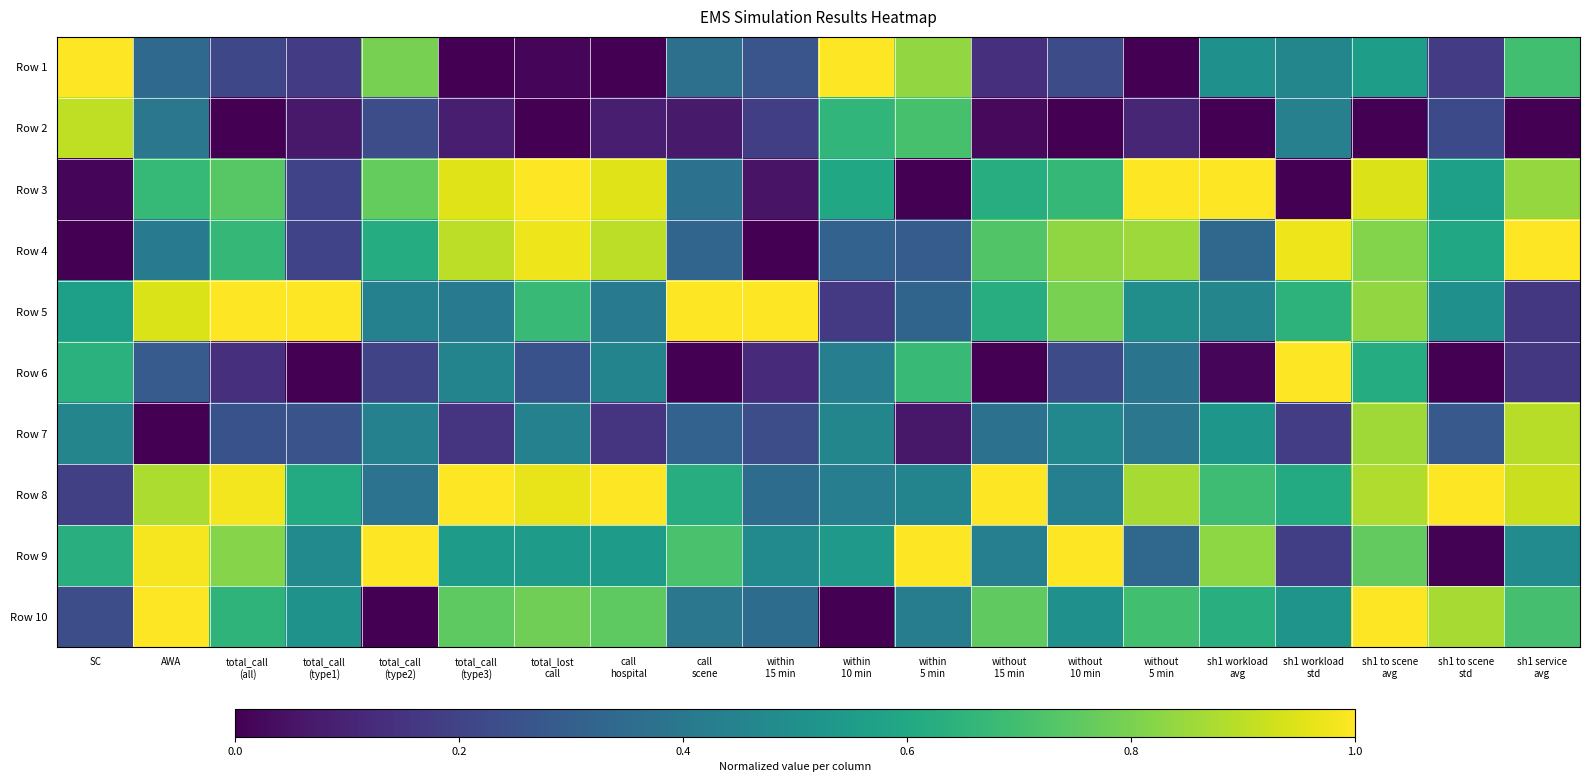

Reading right to left, extract all data points from this chart.

Row 1: sh1 service
avg=0.7	sh1 to scene
std=0.2	sh1 to scene
avg=0.6	sh1 workload
std=0.5	sh1 workload
avg=0.5	without
5 min=0.0	without
10 min=0.2	without
15 min=0.1	within
5 min=0.8	within
10 min=1.0	within
15 min=0.3	call
scene=0.4	call
hospital=0.0	total_lost
call=0.0	total_call
(type3)=0.0	total_call
(type2)=0.8	total_call
(type1)=0.2	total_call
(all)=0.2	AWA=0.3	SC=1.0
Row 2: sh1 service
avg=0.0	sh1 to scene
std=0.2	sh1 to scene
avg=0.0	sh1 workload
std=0.4	sh1 workload
avg=0.0	without
5 min=0.1	without
10 min=0.0	without
15 min=0.0	within
5 min=0.7	within
10 min=0.7	within
15 min=0.2	call
scene=0.1	call
hospital=0.1	total_lost
call=0.0	total_call
(type3)=0.1	total_call
(type2)=0.2	total_call
(type1)=0.1	total_call
(all)=0.0	AWA=0.4	SC=0.9
Row 3: sh1 service
avg=0.8	sh1 to scene
std=0.6	sh1 to scene
avg=0.9	sh1 workload
std=0.0	sh1 workload
avg=1.0	without
5 min=1.0	without
10 min=0.7	without
15 min=0.6	within
5 min=0.0	within
10 min=0.6	within
15 min=0.1	call
scene=0.4	call
hospital=0.9	total_lost
call=1.0	total_call
(type3)=0.9	total_call
(type2)=0.8	total_call
(type1)=0.2	total_call
(all)=0.7	AWA=0.7	SC=0.0
Row 4: sh1 service
avg=1.0	sh1 to scene
std=0.6	sh1 to scene
avg=0.8	sh1 workload
std=1.0	sh1 workload
avg=0.3	without
5 min=0.9	without
10 min=0.8	without
15 min=0.7	within
5 min=0.3	within
10 min=0.3	within
15 min=0.0	call
scene=0.3	call
hospital=0.9	total_lost
call=1.0	total_call
(type3)=0.9	total_call
(type2)=0.6	total_call
(type1)=0.2	total_call
(all)=0.7	AWA=0.4	SC=0.0
Row 5: sh1 service
avg=0.2	sh1 to scene
std=0.5	sh1 to scene
avg=0.8	sh1 workload
std=0.6	sh1 workload
avg=0.5	without
5 min=0.5	without
10 min=0.8	without
15 min=0.6	within
5 min=0.3	within
10 min=0.2	within
15 min=1.0	call
scene=1.0	call
hospital=0.4	total_lost
call=0.7	total_call
(type3)=0.4	total_call
(type2)=0.4	total_call
(type1)=1.0	total_call
(all)=1.0	AWA=0.9	SC=0.6
Row 6: sh1 service
avg=0.2	sh1 to scene
std=0.0	sh1 to scene
avg=0.6	sh1 workload
std=1.0	sh1 workload
avg=0.0	without
5 min=0.4	without
10 min=0.2	without
15 min=0.0	within
5 min=0.7	within
10 min=0.4	within
15 min=0.1	call
scene=0.0	call
hospital=0.5	total_lost
call=0.2	total_call
(type3)=0.5	total_call
(type2)=0.2	total_call
(type1)=0.0	total_call
(all)=0.1	AWA=0.3	SC=0.6
Row 7: sh1 service
avg=0.9	sh1 to scene
std=0.3	sh1 to scene
avg=0.9	sh1 workload
std=0.2	sh1 workload
avg=0.5	without
5 min=0.4	without
10 min=0.5	without
15 min=0.4	within
5 min=0.1	within
10 min=0.5	within
15 min=0.2	call
scene=0.3	call
hospital=0.1	total_lost
call=0.4	total_call
(type3)=0.1	total_call
(type2)=0.4	total_call
(type1)=0.3	total_call
(all)=0.3	AWA=0.0	SC=0.5
Row 8: sh1 service
avg=0.9	sh1 to scene
std=1.0	sh1 to scene
avg=0.9	sh1 workload
std=0.6	sh1 workload
avg=0.7	without
5 min=0.9	without
10 min=0.4	without
15 min=1.0	within
5 min=0.5	within
10 min=0.4	within
15 min=0.4	call
scene=0.6	call
hospital=1.0	total_lost
call=1.0	total_call
(type3)=1.0	total_call
(type2)=0.4	total_call
(type1)=0.6	total_call
(all)=1.0	AWA=0.9	SC=0.2
Row 9: sh1 service
avg=0.5	sh1 to scene
std=0.0	sh1 to scene
avg=0.8	sh1 workload
std=0.2	sh1 workload
avg=0.8	without
5 min=0.3	without
10 min=1.0	without
15 min=0.4	within
5 min=1.0	within
10 min=0.5	within
15 min=0.5	call
scene=0.7	call
hospital=0.6	total_lost
call=0.6	total_call
(type3)=0.6	total_call
(type2)=1.0	total_call
(type1)=0.5	total_call
(all)=0.8	AWA=1.0	SC=0.6
Row 10: sh1 service
avg=0.7	sh1 to scene
std=0.9	sh1 to scene
avg=1.0	sh1 workload
std=0.5	sh1 workload
avg=0.6	without
5 min=0.7	without
10 min=0.5	without
15 min=0.8	within
5 min=0.4	within
10 min=0.0	within
15 min=0.4	call
scene=0.4	call
hospital=0.8	total_lost
call=0.8	total_call
(type3)=0.8	total_call
(type2)=0.0	total_call
(type1)=0.5	total_call
(all)=0.6	AWA=1.0	SC=0.2